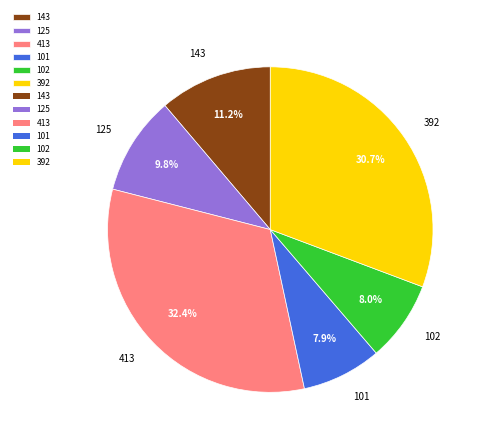

How many slices are in this pie chart?

6